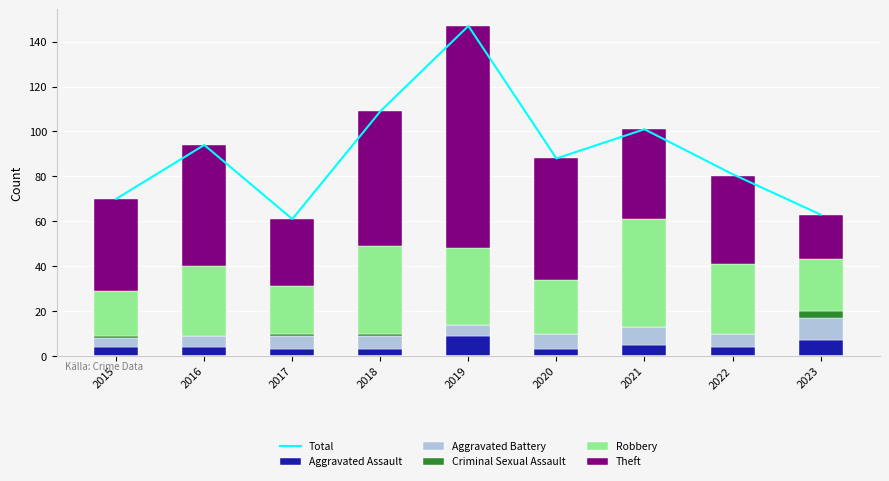

How many values in the Aggravated Assault series are below 4?

3